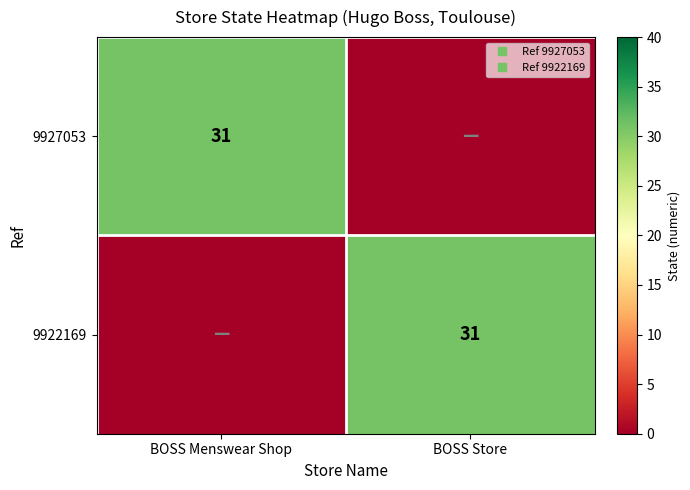

What is the sum of all 9922169 values?

31